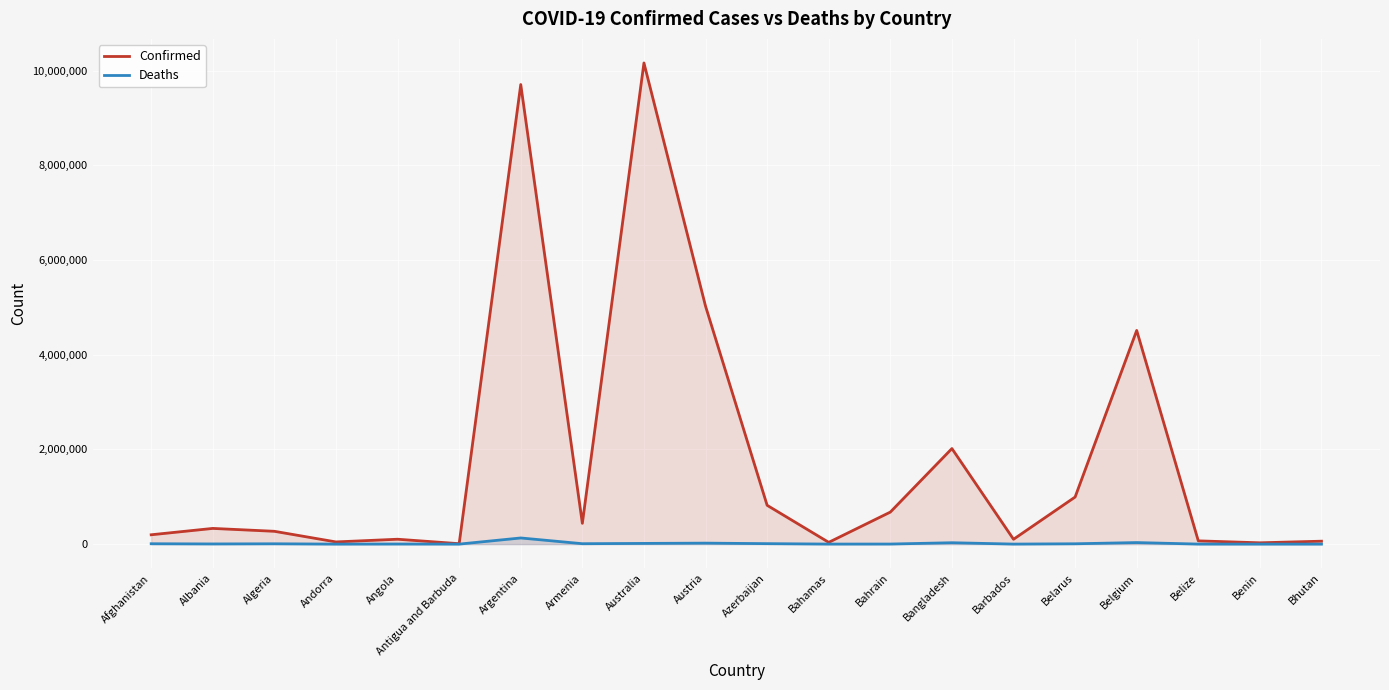

What is the maximum value shown in the chart?

10159613